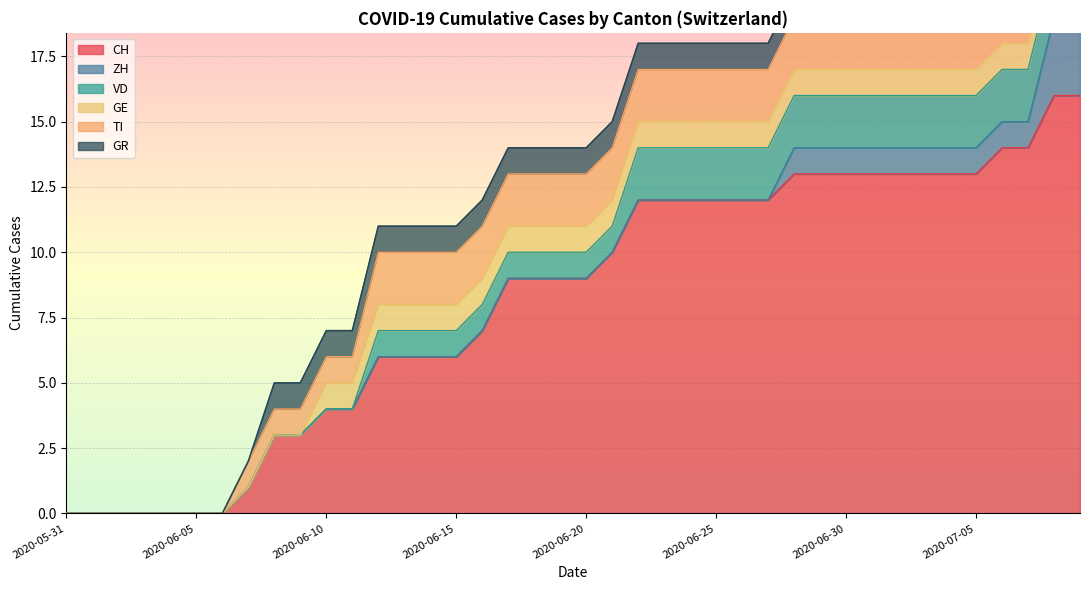

Count the number of data series in this chart.

6